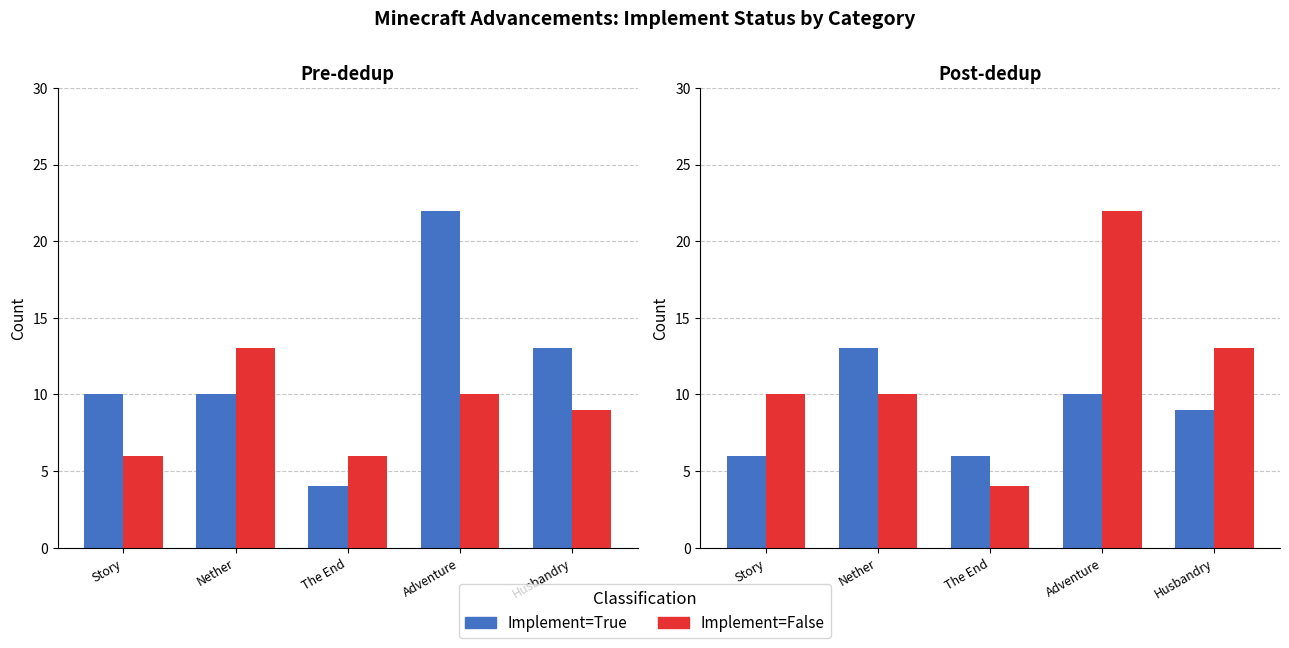

The value of Implement=True at Story is 6. True or false?

True